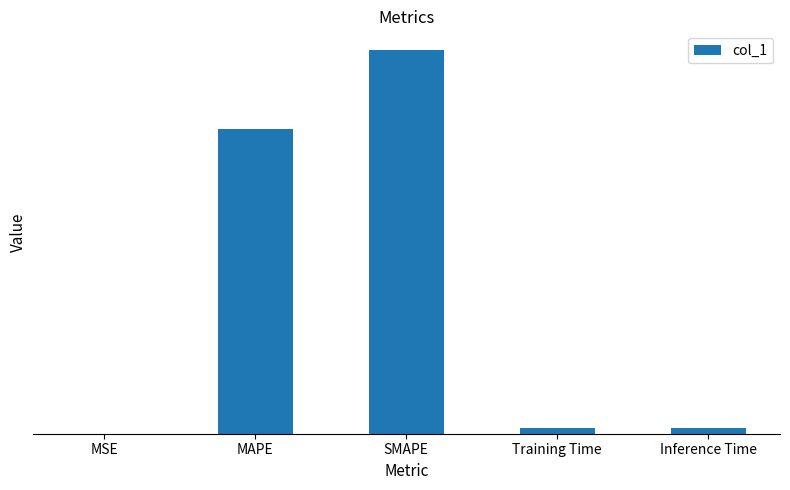

What is the change in value from MSE to SMAPE?

+51.1